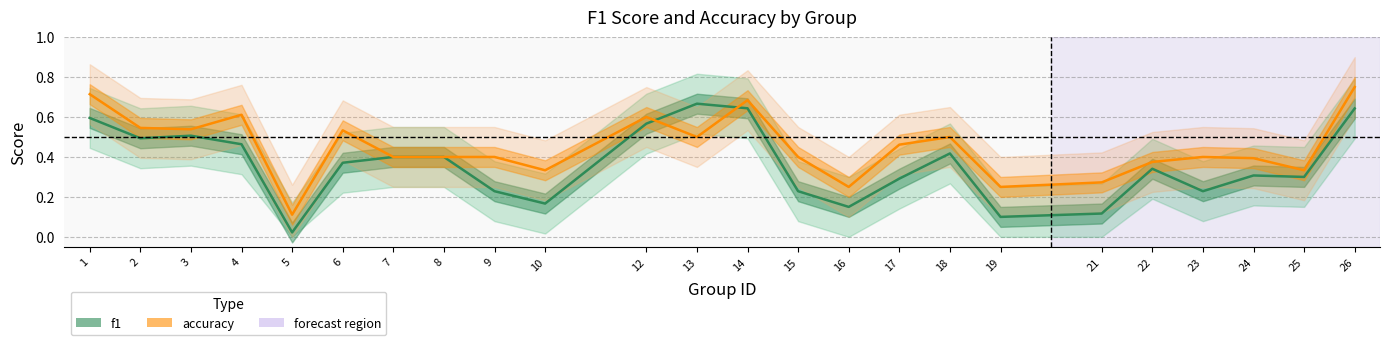

Reading left to right, transcribe all the data shown in this chart.

f1: 0.6	0.5	0.5	0.5	0.0	0.4	0.4	0.4	0.2	0.2	0.6	0.7	0.6	0.2	0.2	0.3	0.4	0.1	0.1	0.3	0.2	0.3	0.3	0.6
accuracy: 0.7	0.5	0.5	0.6	0.1	0.5	0.4	0.4	0.4	0.3	0.6	0.5	0.7	0.4	0.2	0.5	0.5	0.2	0.3	0.4	0.4	0.4	0.3	0.8